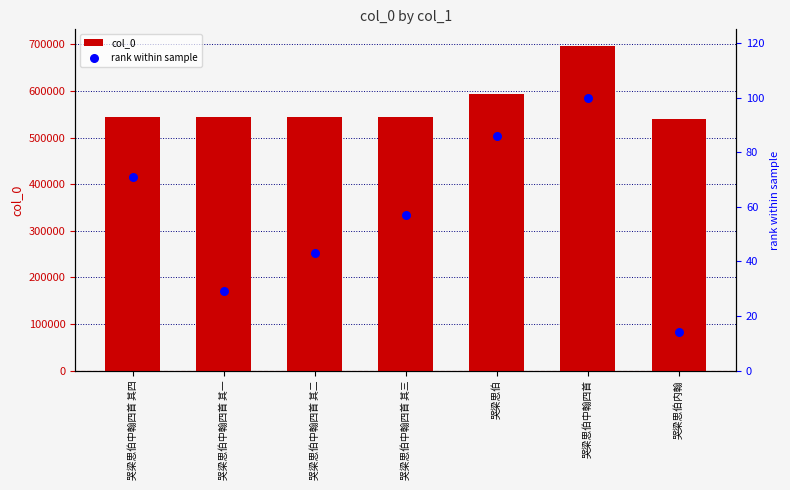

At how many categories does at least one series exceed 616861?

1